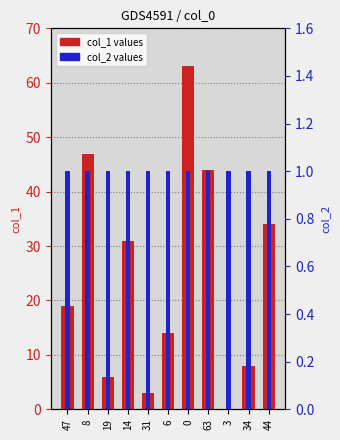

What is the average value of the col_1 series?

24